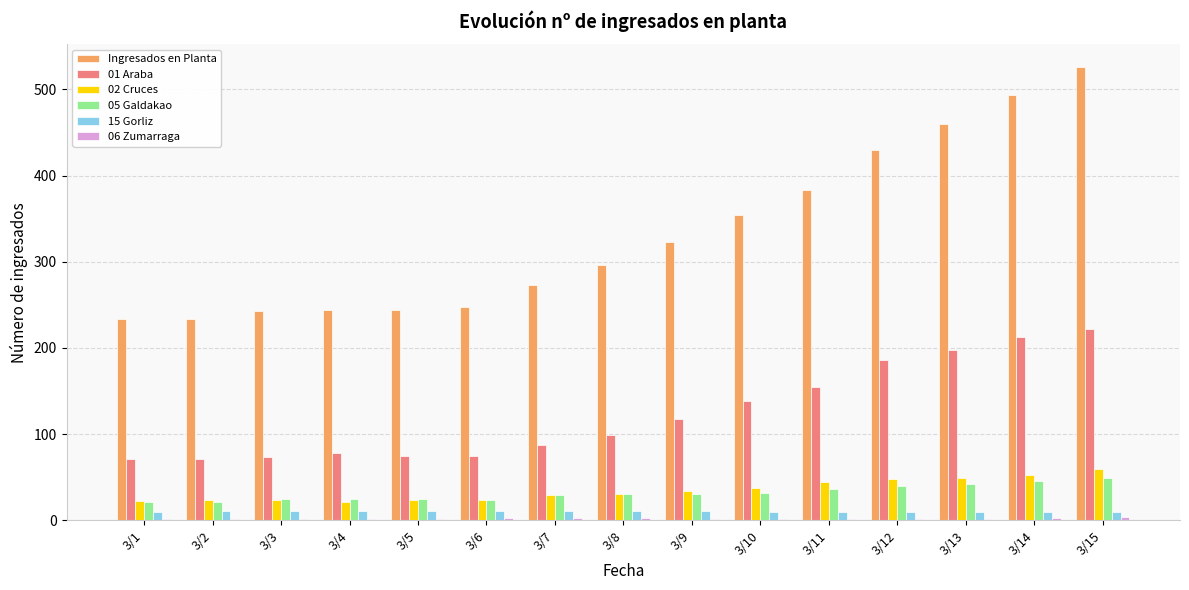

Which category has the highest value across all series?

3/15